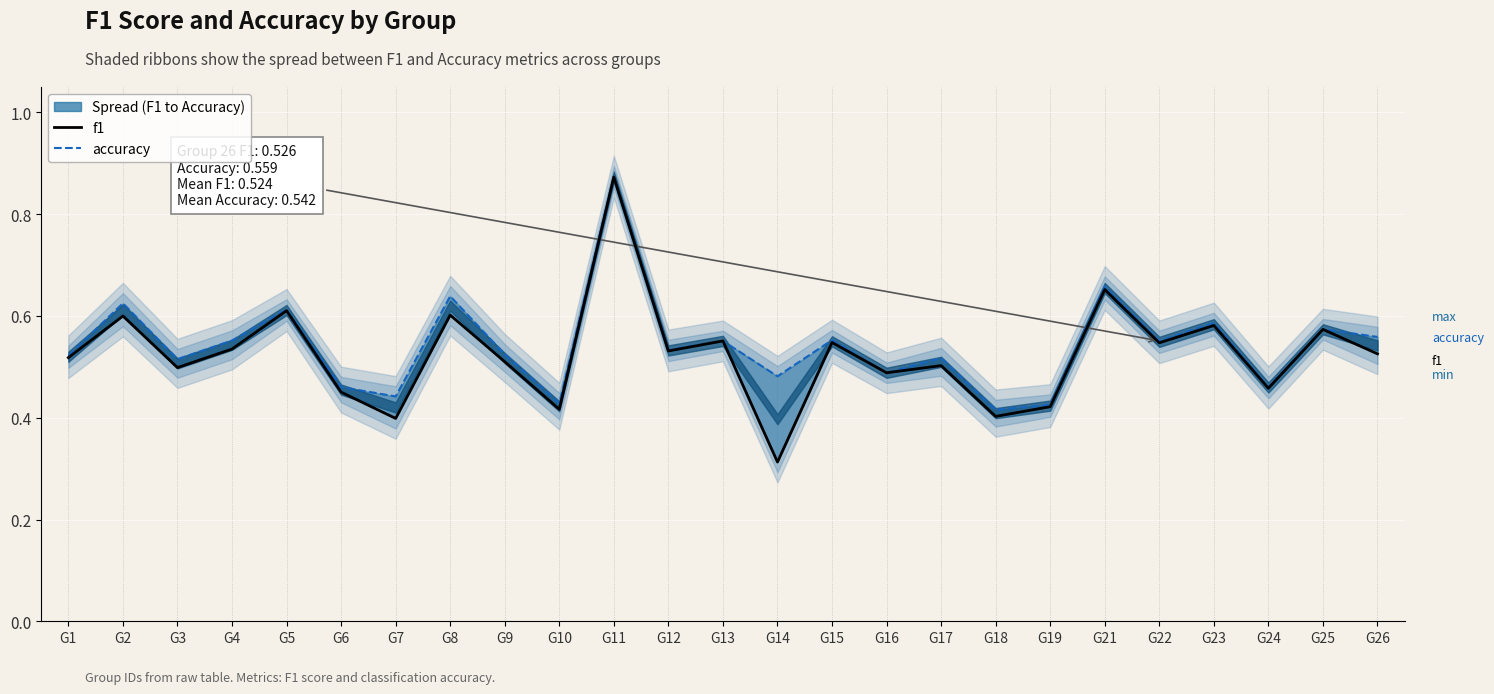

At which category does the chart reach its peak across all series?

G11